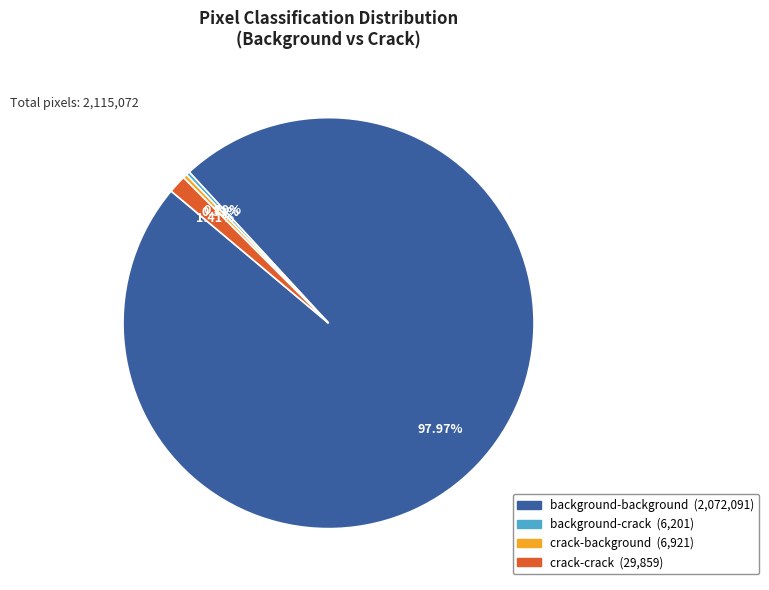

How many segments does this pie chart have?

4